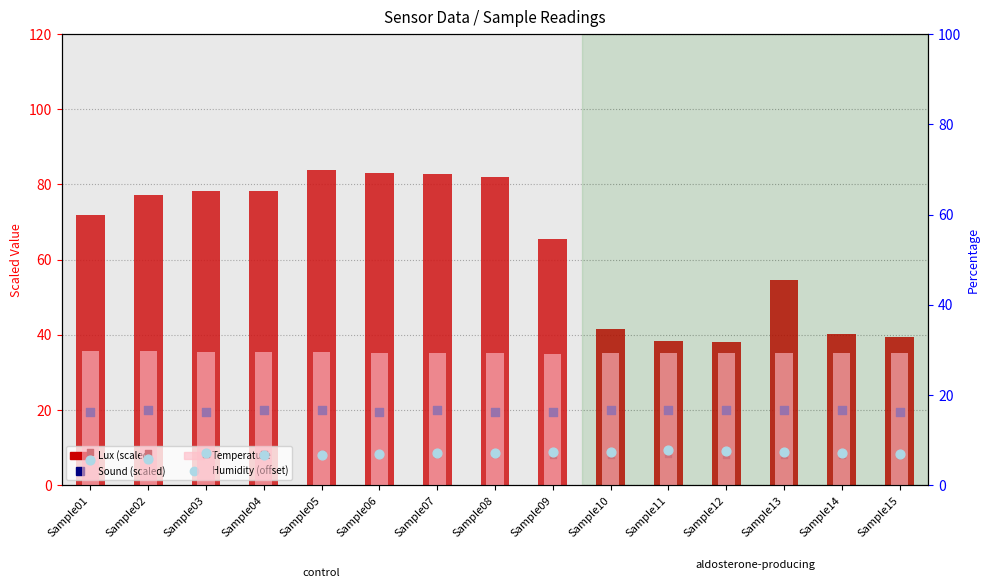

Which series has the largest total across all categories?

Lux (scaled)